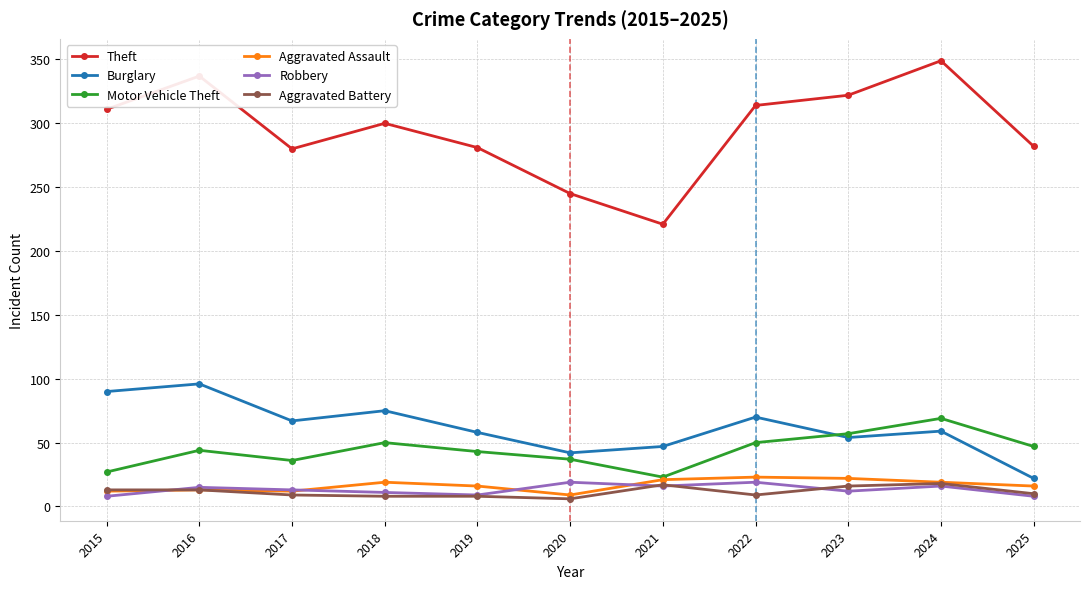

At how many categories does at least one series exceed 57?

11